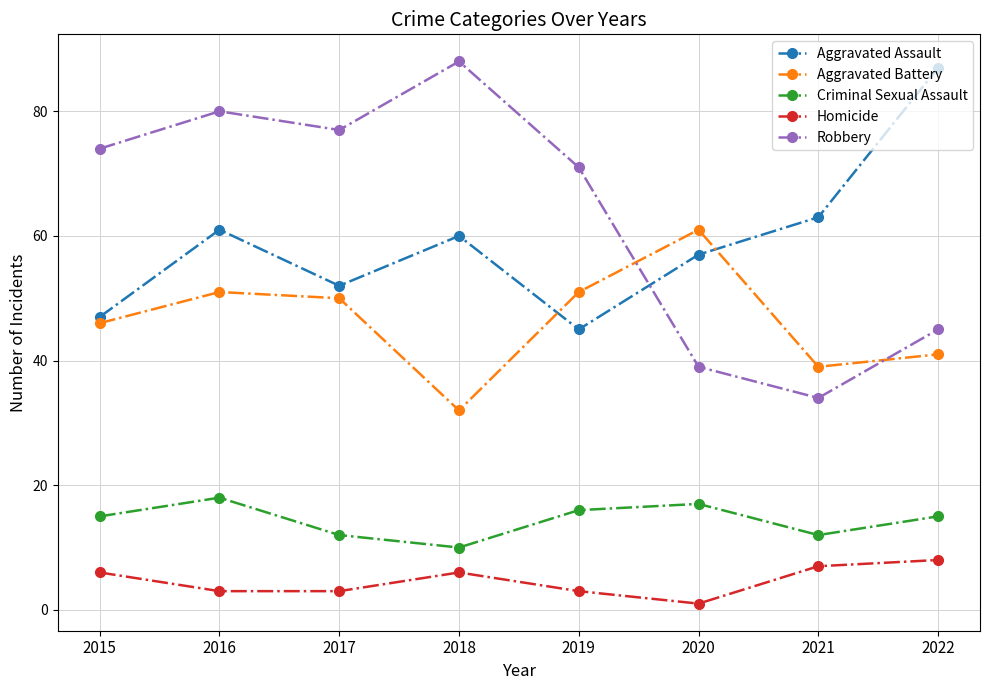

Count the number of data series in this chart.

5